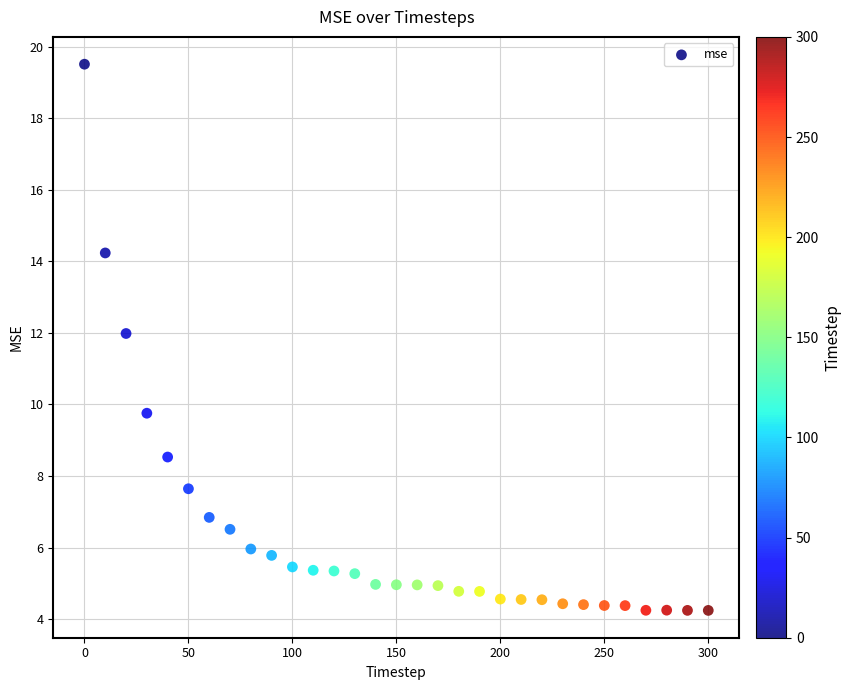

What Y value in the scatter plot is closest to 11?

12.0